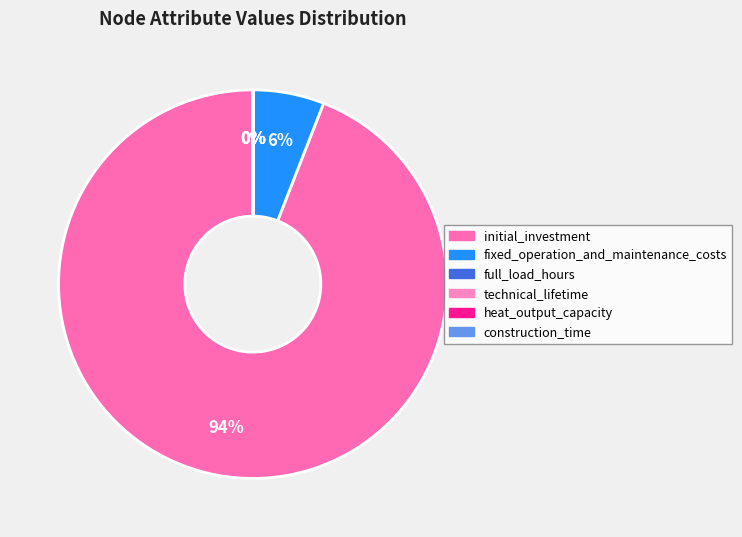

Which slice represents more than half of the pie?

initial_investment